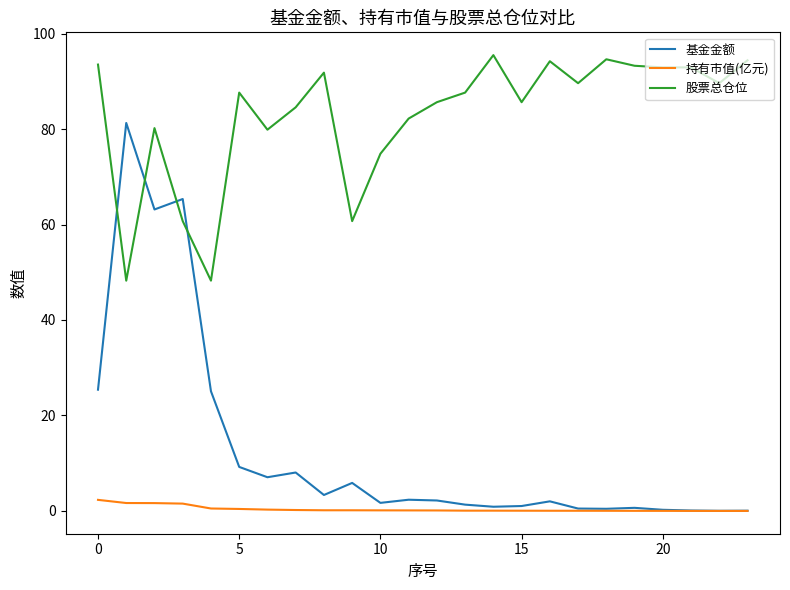

List the series in order of their peak value, highest first.

股票总仓位, 基金金额, 持有市值(亿元)